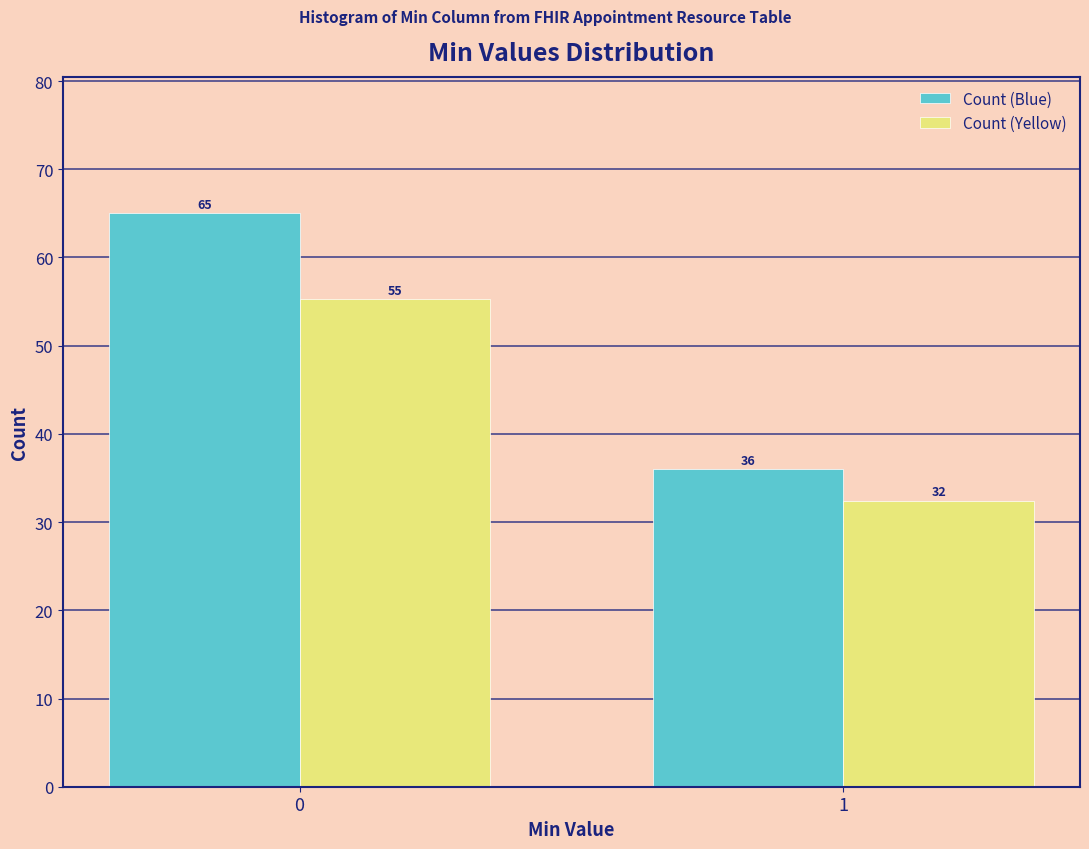

What is the minimum value shown in the chart?

32.4